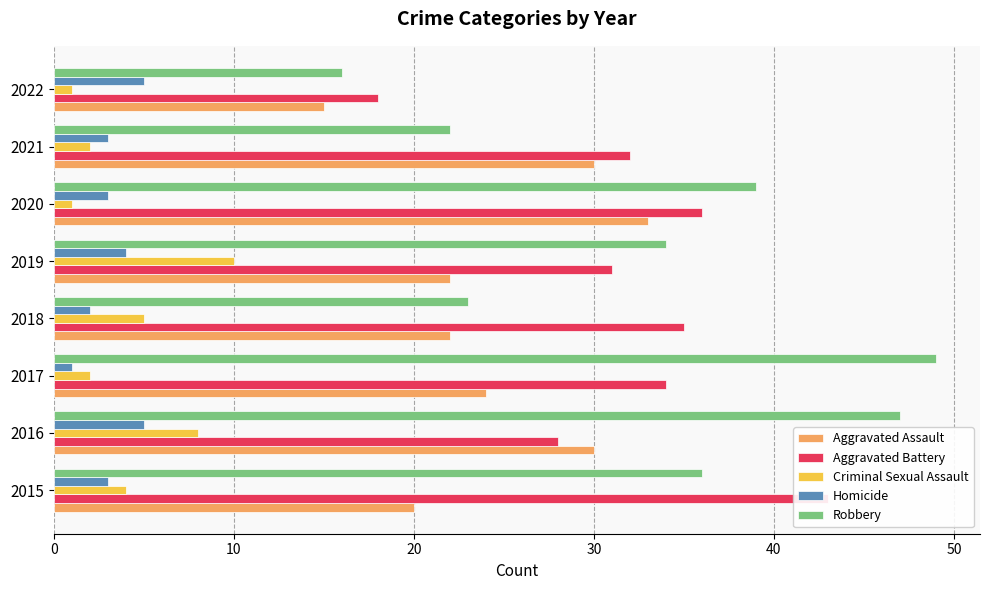

How many data points in Aggravated Battery are above 34?

3